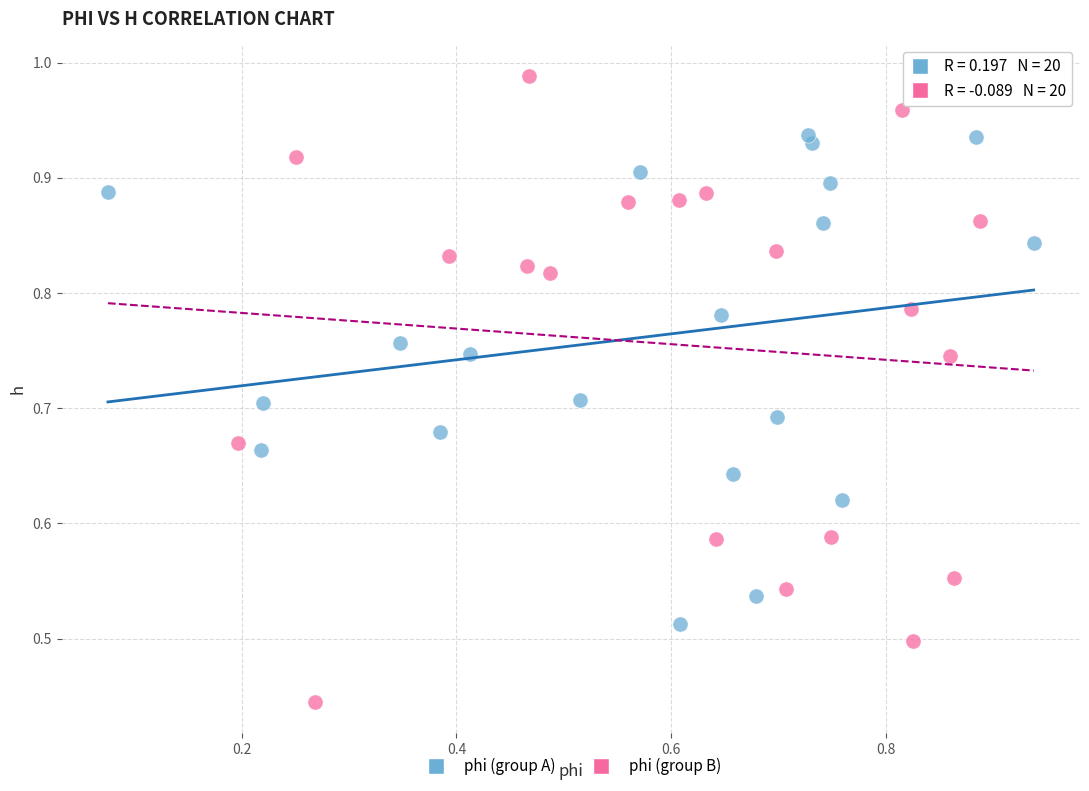

Which series has the widest spread of Y values?

phi (group B)